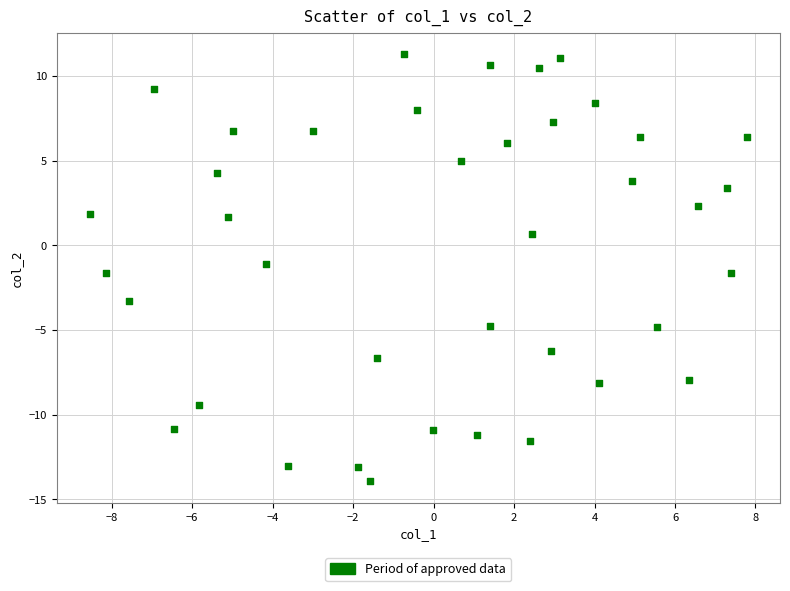

What is the range of X values (max minus min)?

16.3